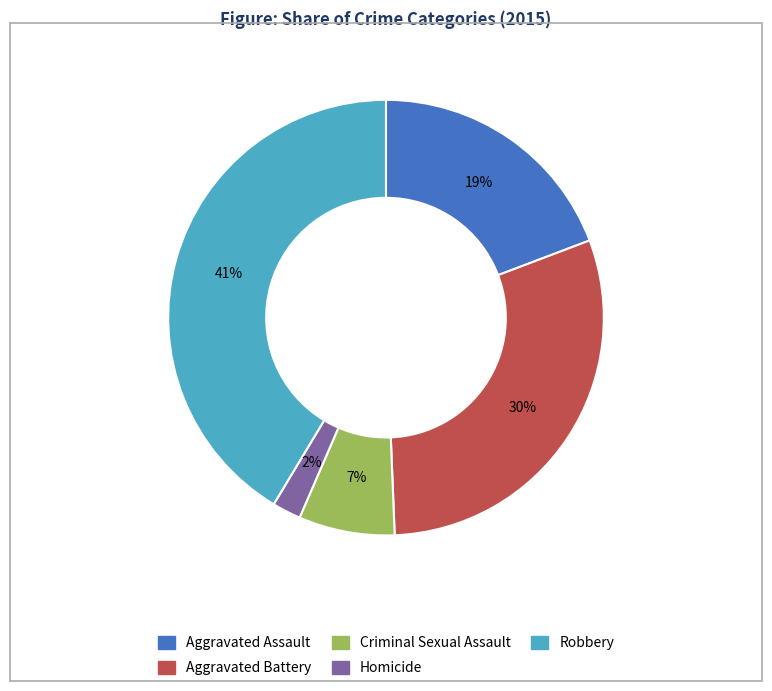

Is it true that Criminal Sexual Assault is 1% of the pie?

False